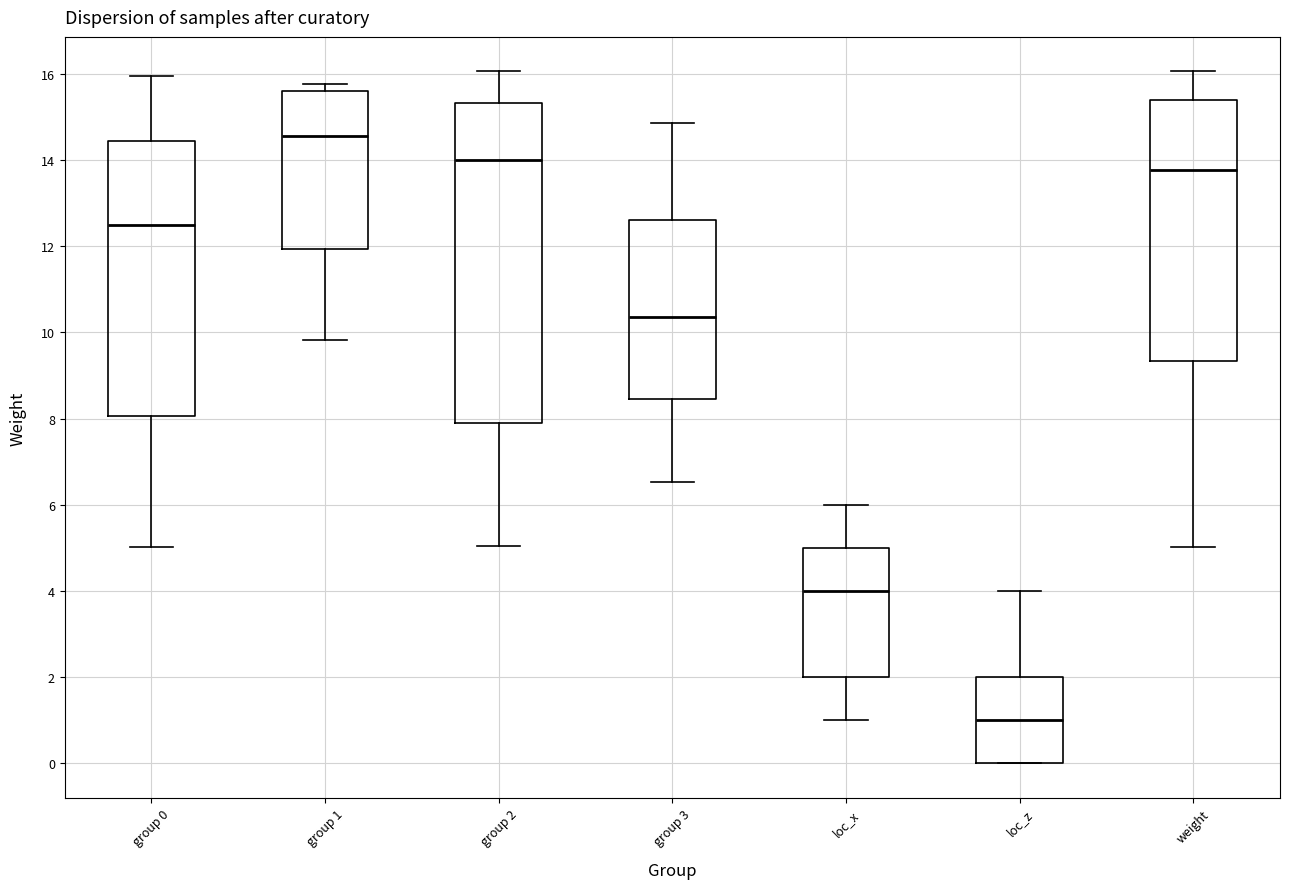

Where does the median line of the box for weight sit on the y-axis? The values are not printed on the chart, so give them approximately, as read against the axis.

13.8